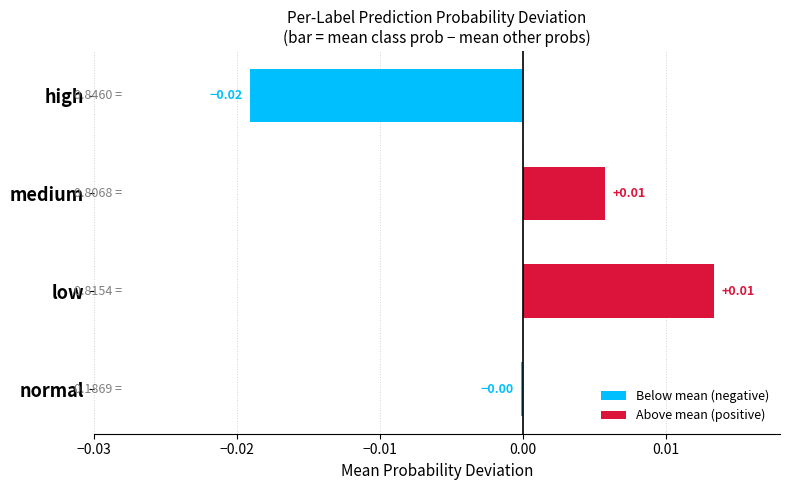

Which has a higher value, high or low?

low